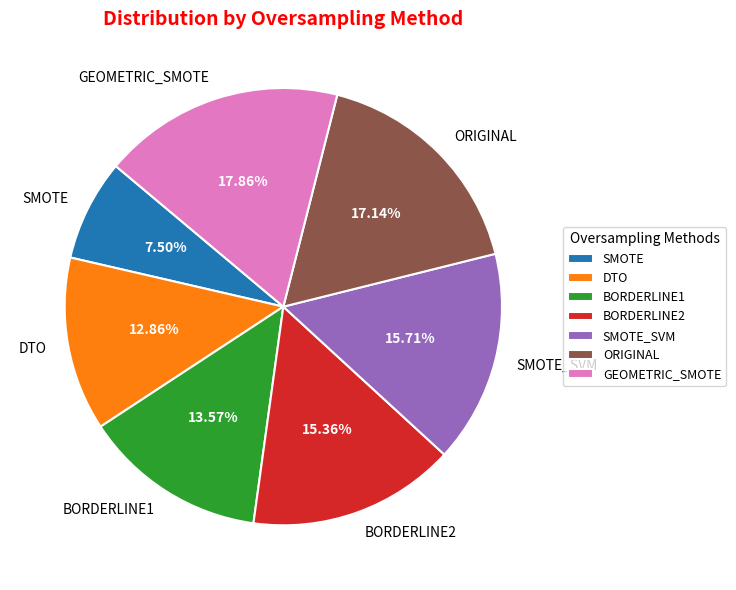

Which category has the smallest portion of the pie?

SMOTE